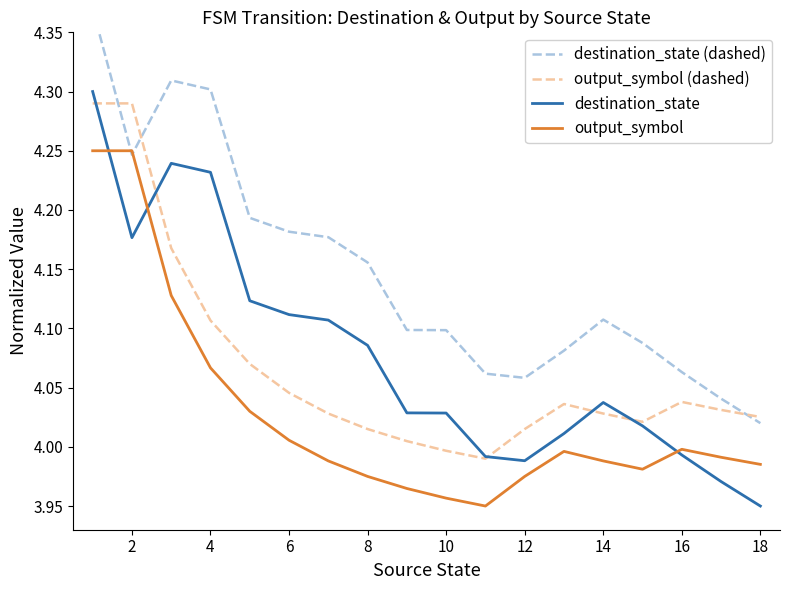

True or false: output_symbol has a value of 1.2 at 8.

False